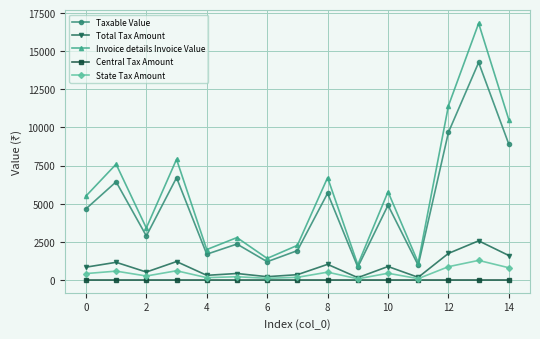

True or false: State Tax Amount and Invoice details Invoice Value intersect in this chart.

False